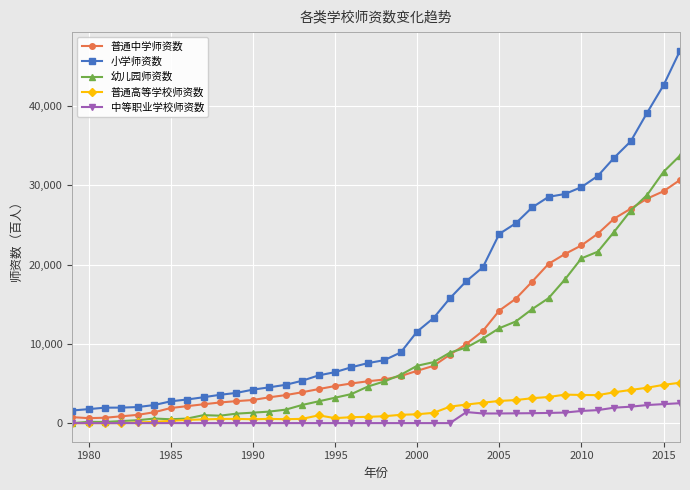

What is the difference between the maximum and minimum values in the 中等职业学校师资数 series?

2511